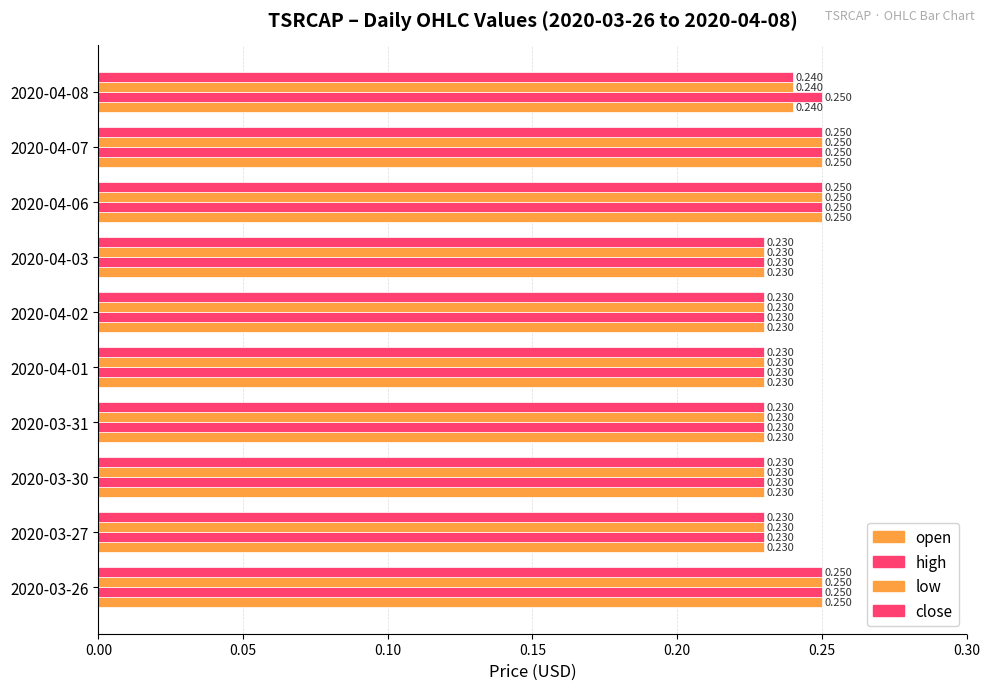

Which series has the largest range (max minus min)?

open